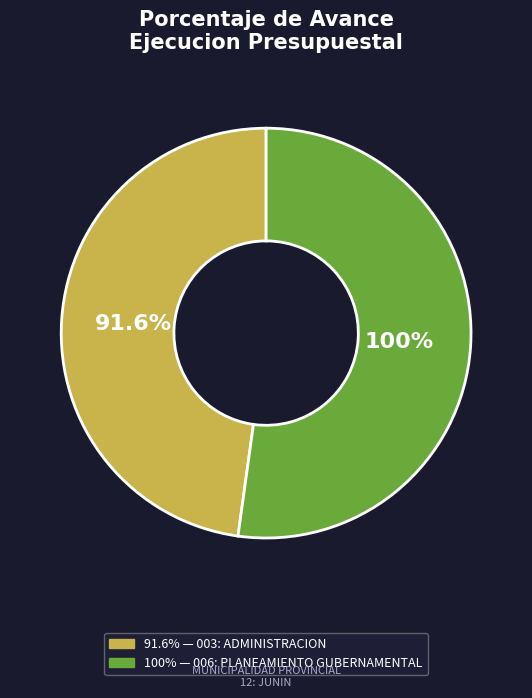

What percentage do 003: ADMINISTRACION and 006: PLANEAMIENTO GUBERNAMENTAL together represent?

100.0%